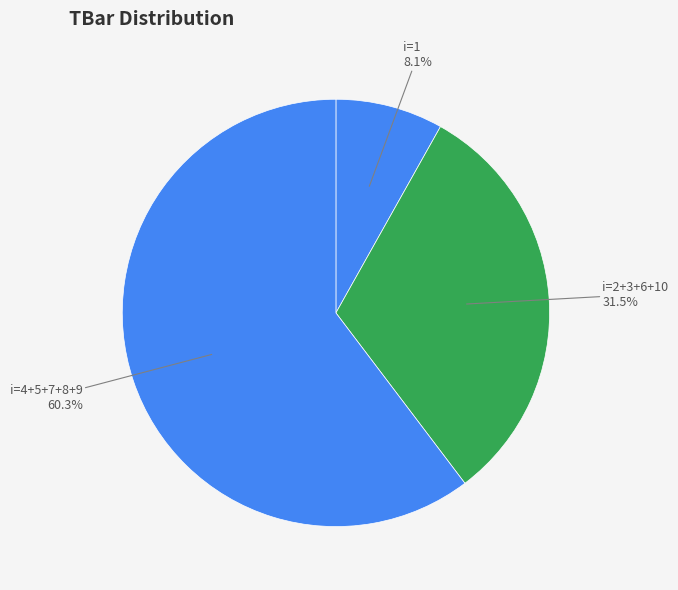

What is the smallest slice in the pie chart?

i=1